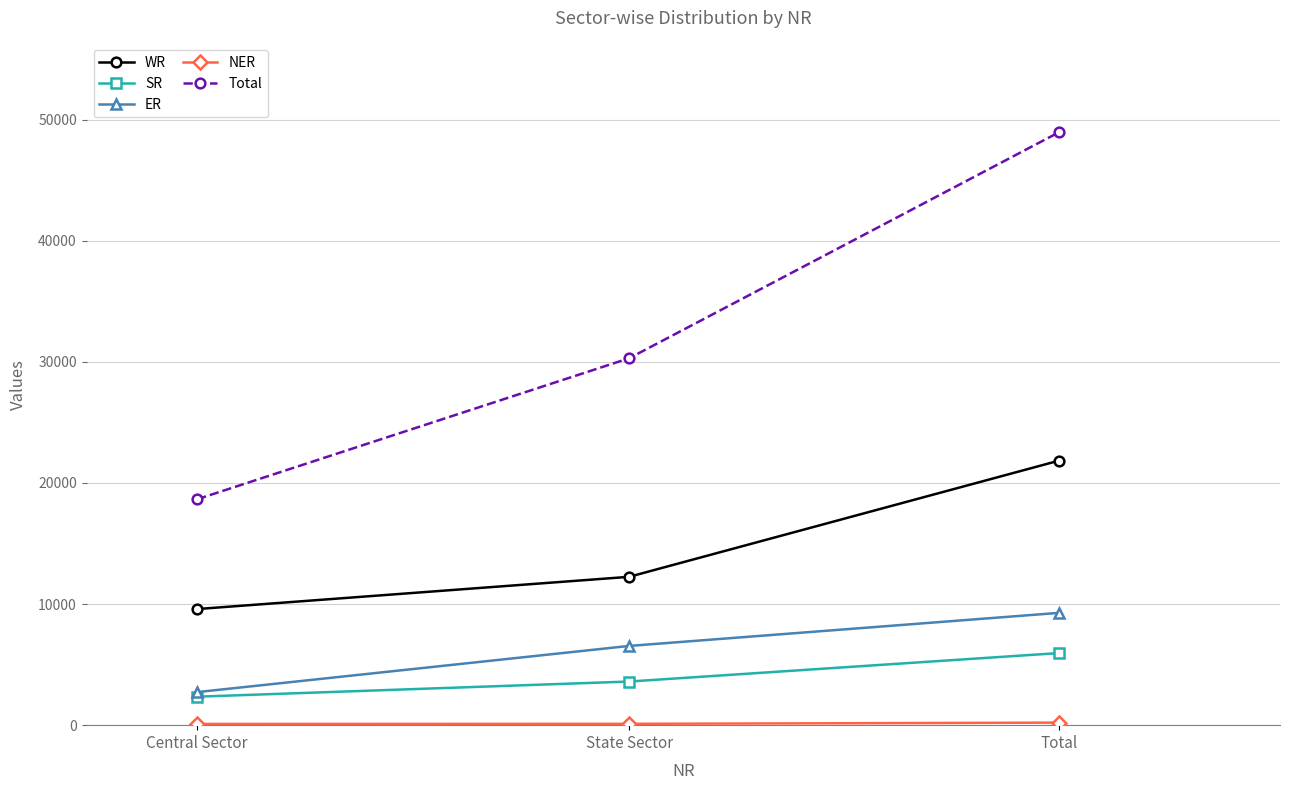

How many distinct data groups are displayed?

5